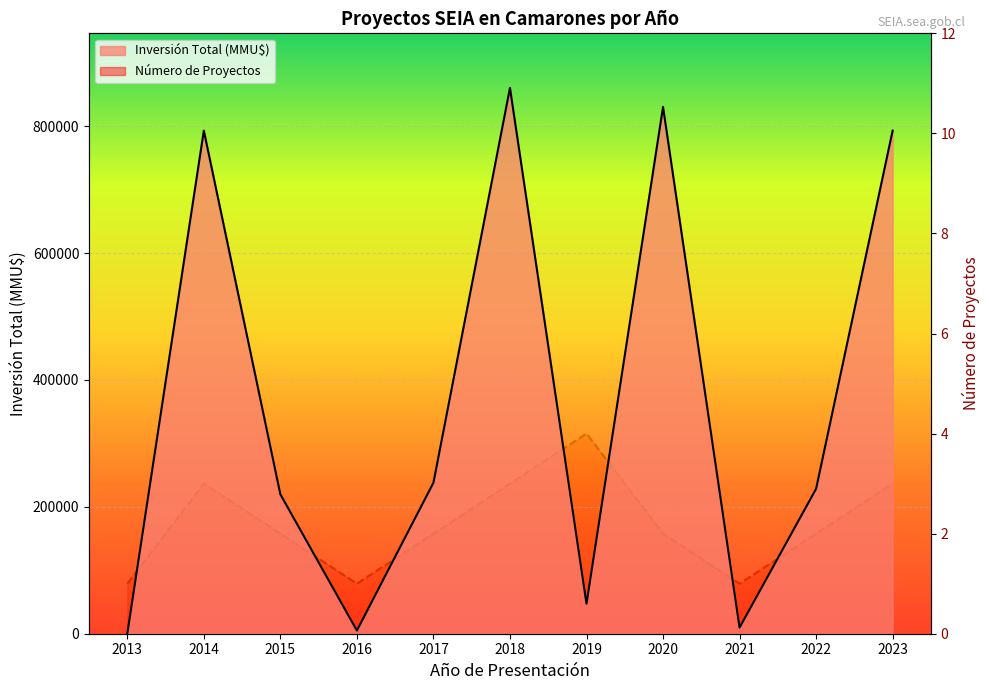

What is the sum of the Inversión Total (MMU$) values at 2020 and 2017?

1068300